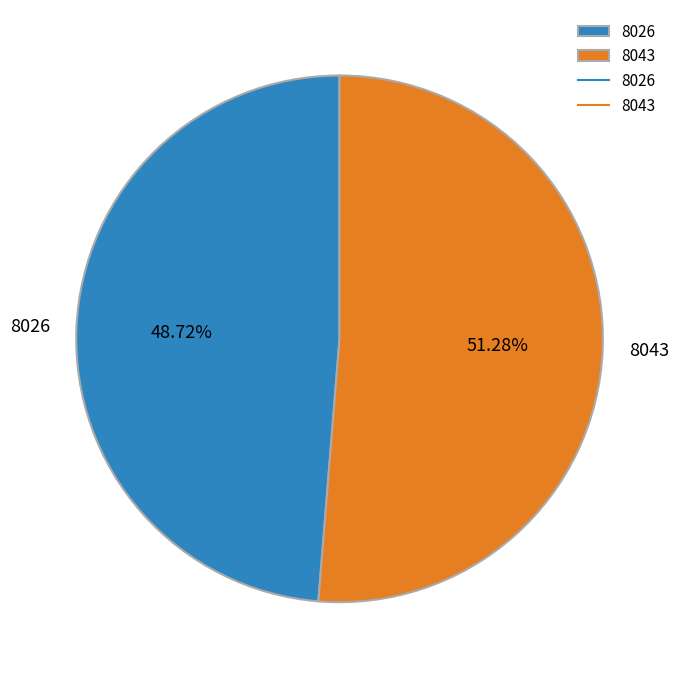

Which slice is the largest?

8043